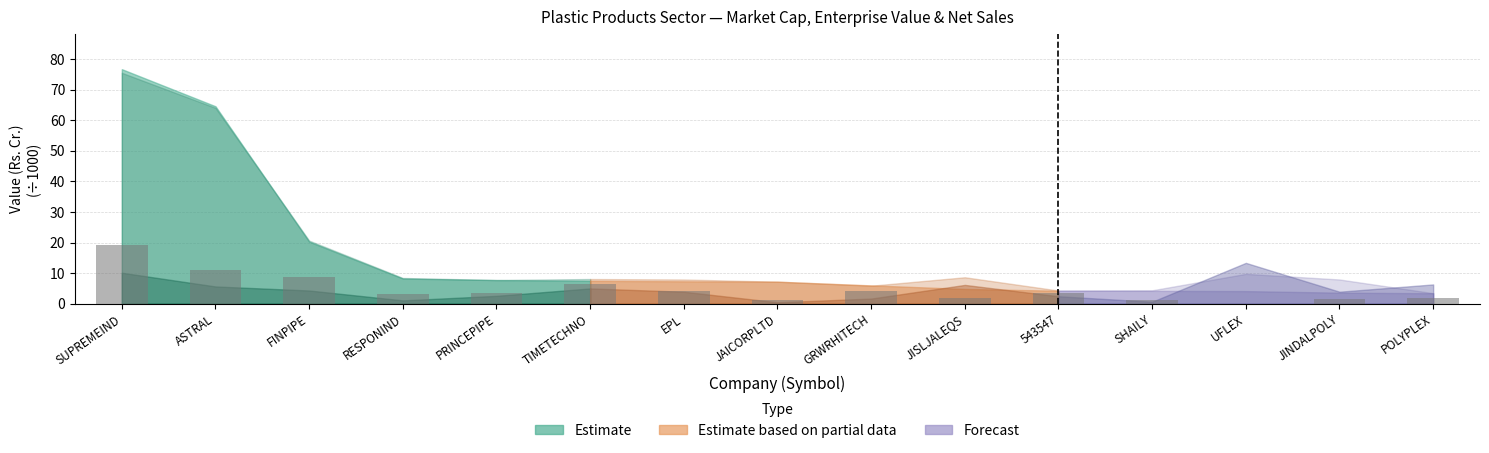

Approximately how many times larger is the value at 543547 compared to FINPIPE?

0.4